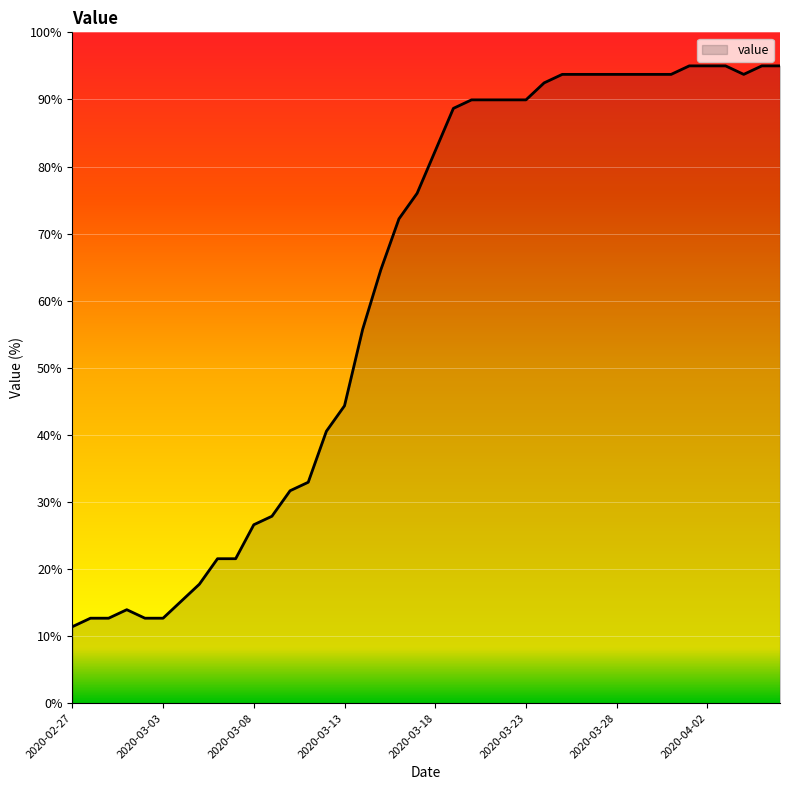

What is the smallest value displayed?

11.4